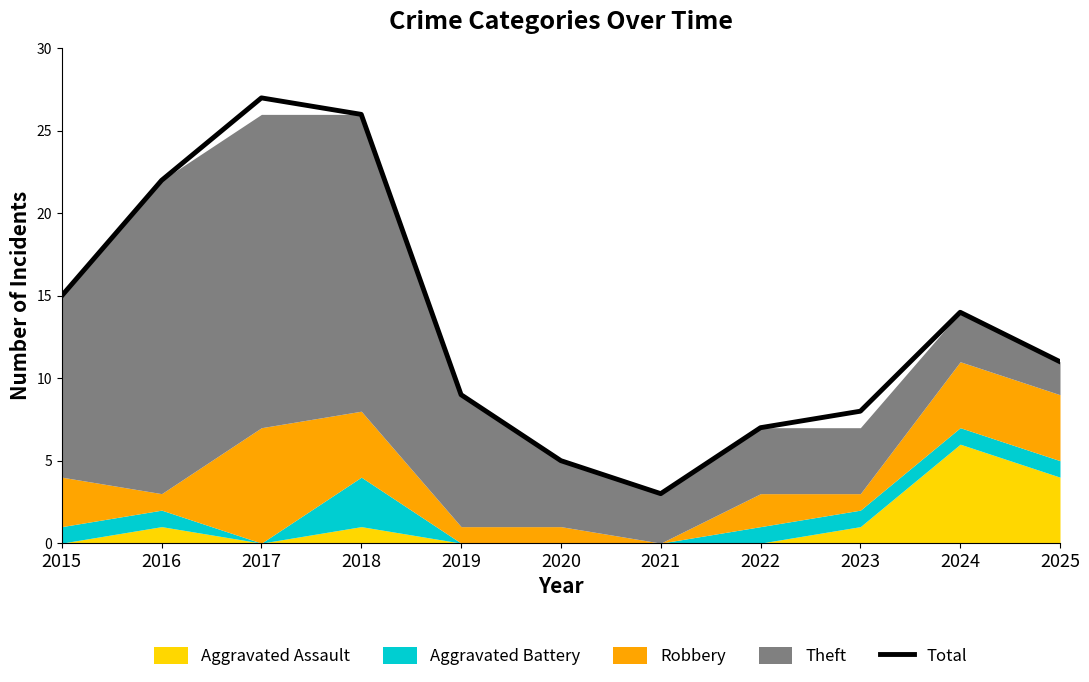

The value at 2023 is 14. True or false?

False